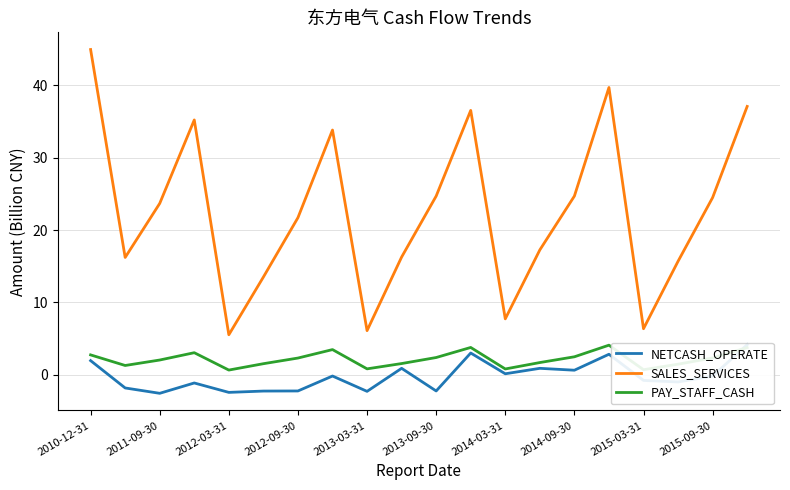

The value of PAY_STAFF_CASH at 2011-09-30 is 2.0. True or false?

True